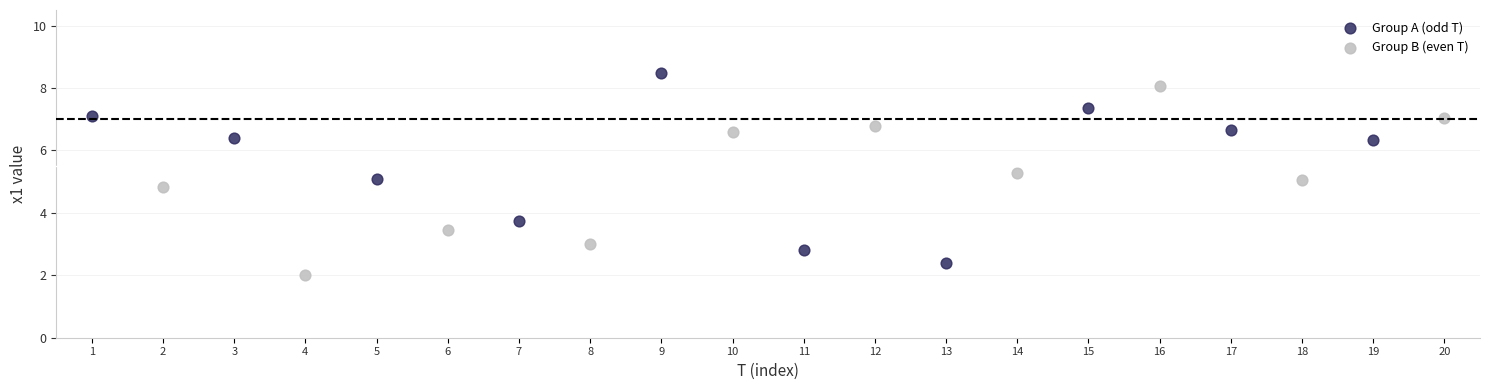

Which series reaches the maximum Y coordinate?

Group A (odd T)